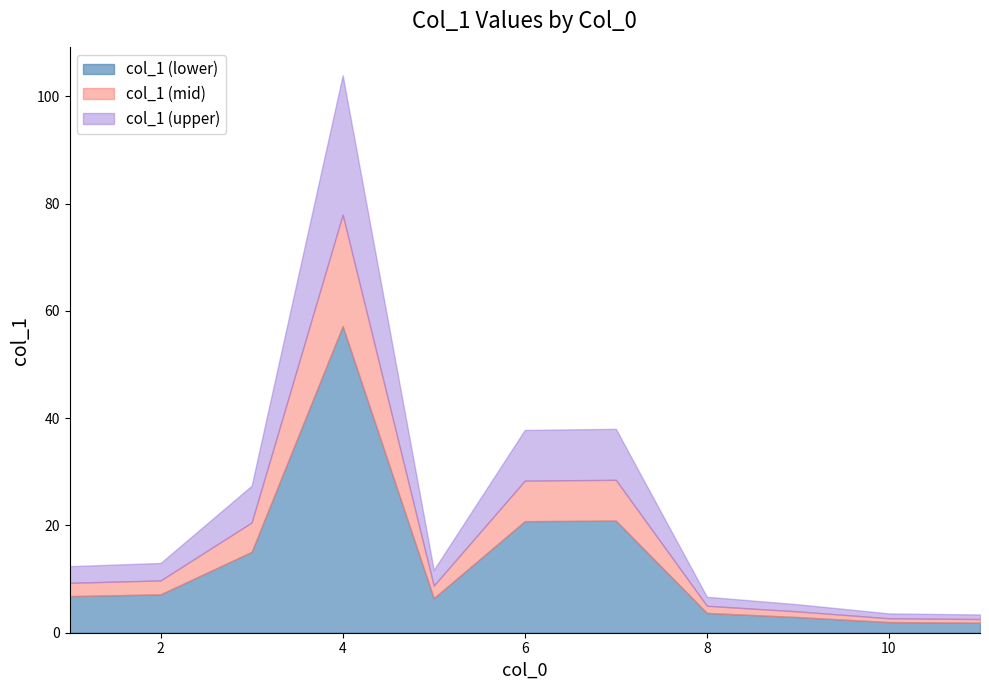

The chart shows a value of 11.7 at 5. True or false?

True